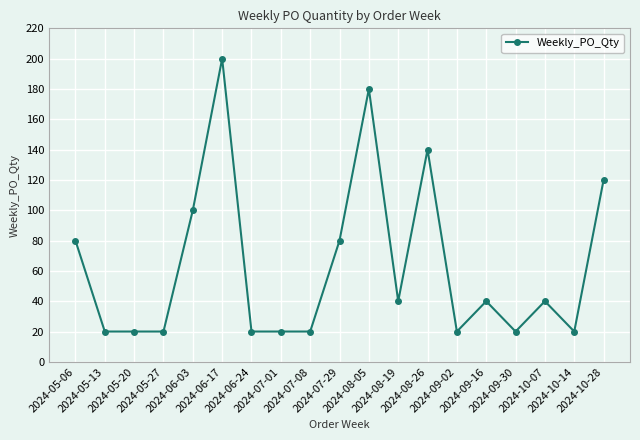

How many values are between 20 and 100?

15